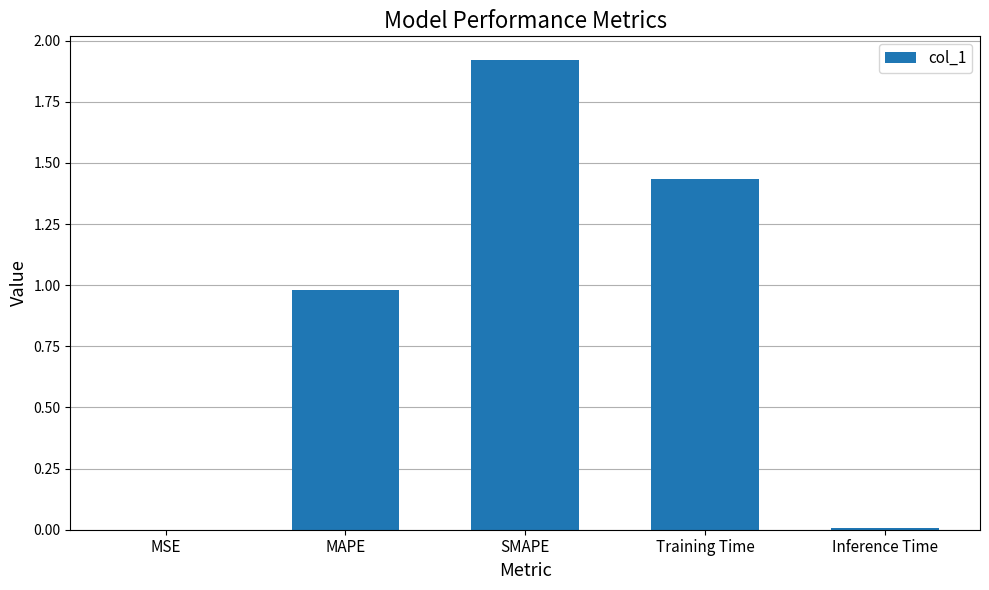

The value at MSE is 0.0. True or false?

True